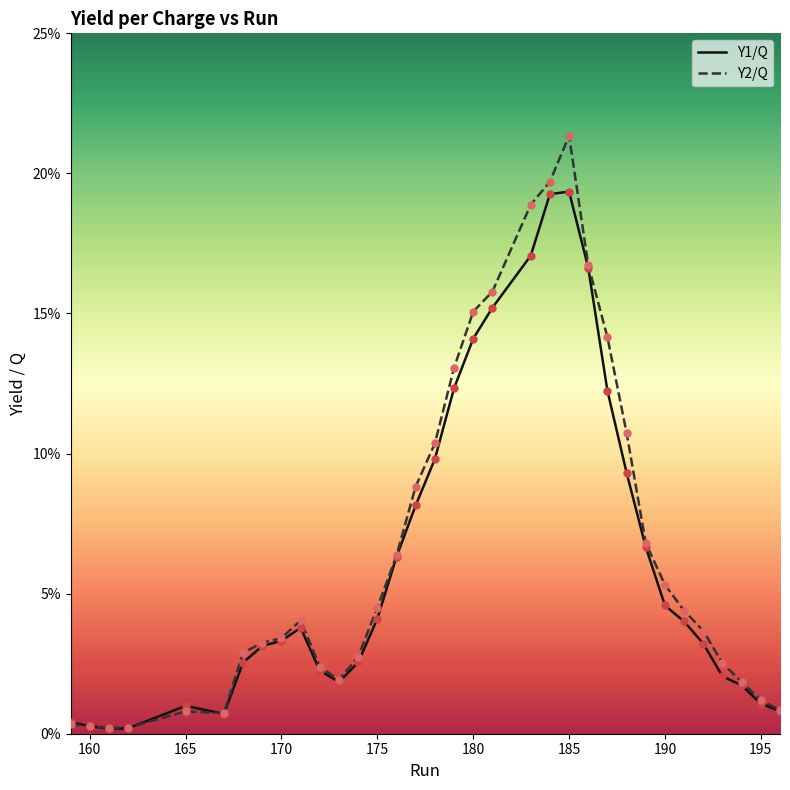

What are all the series names shown in the legend?

Y1/Q, Y2/Q